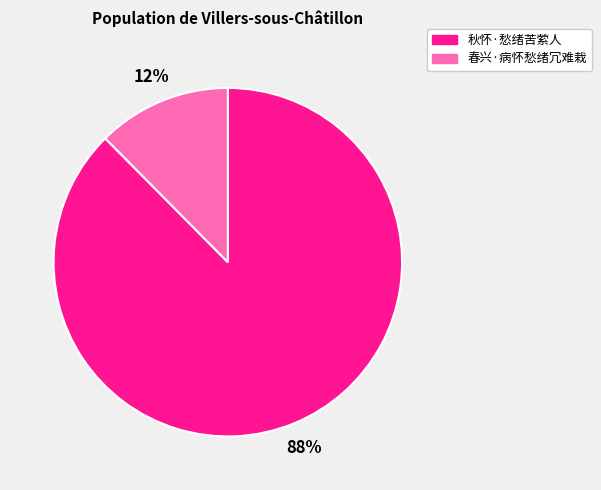

Approximately how many times larger is the value at 春兴·病怀愁绪冗难栽 compared to 秋怀·愁绪苦萦人?

0.1